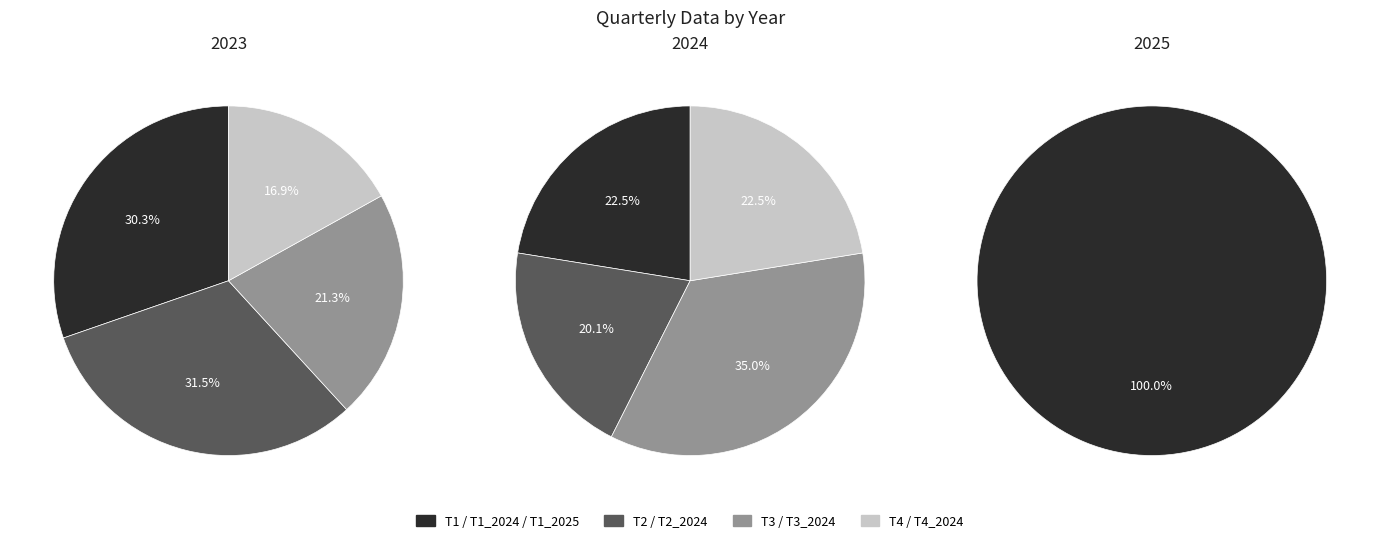

To the nearest percent, what is the combined percentage of T3 and T4?

38%